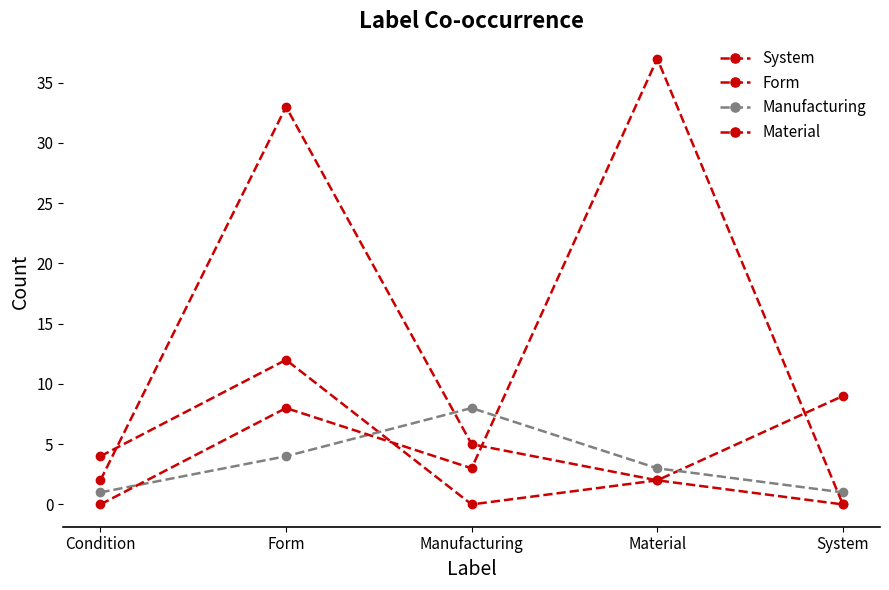

After their last crossing, which series has the higher values: System or Material?

System